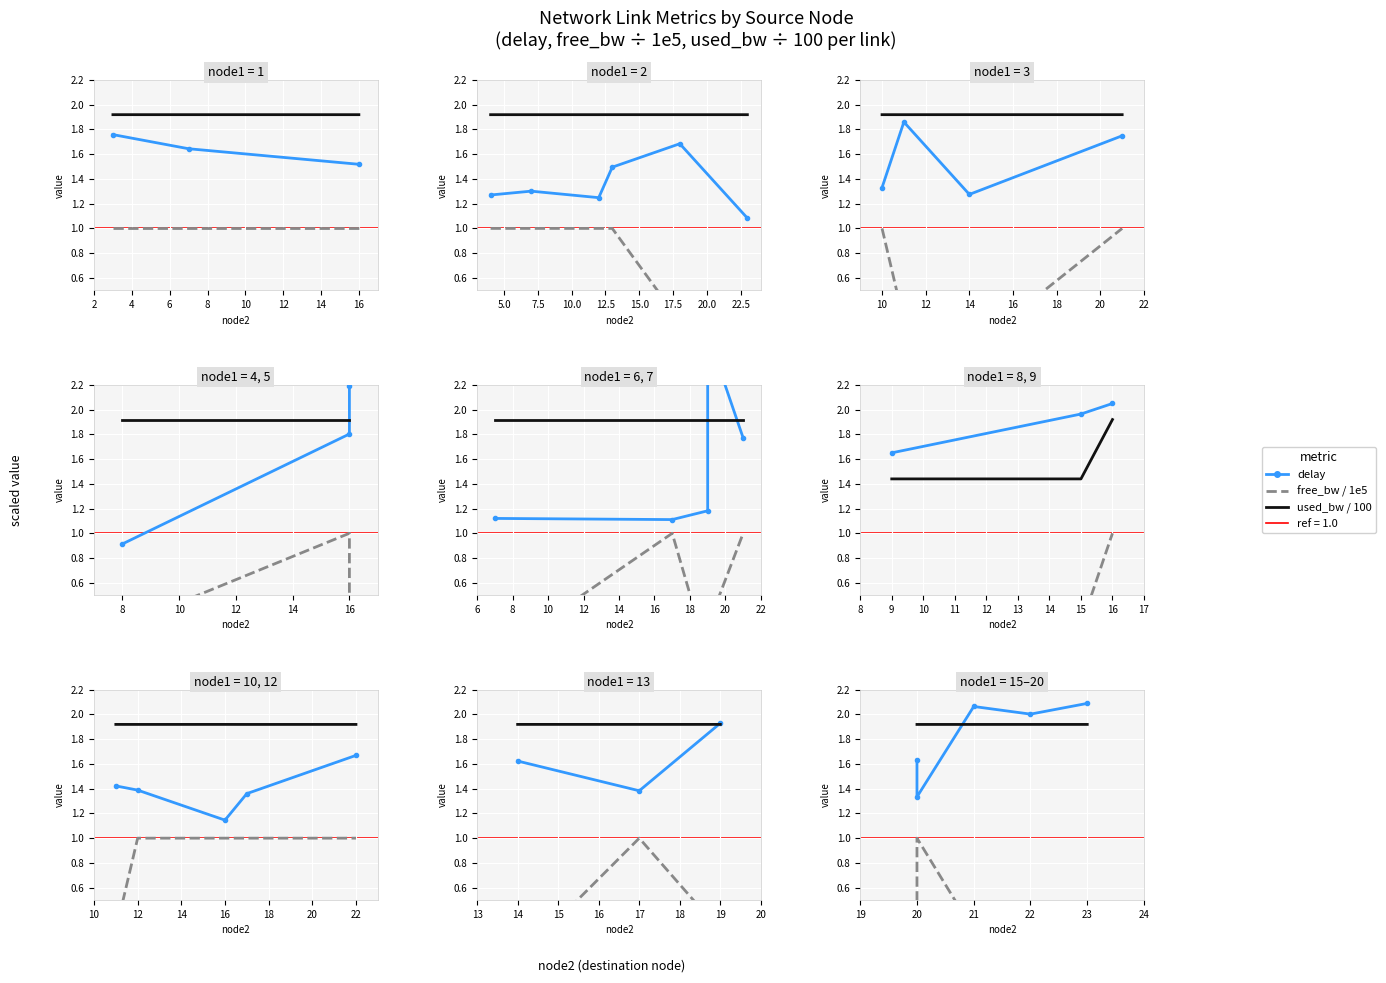

What is the total value across all series at 20?

3.8